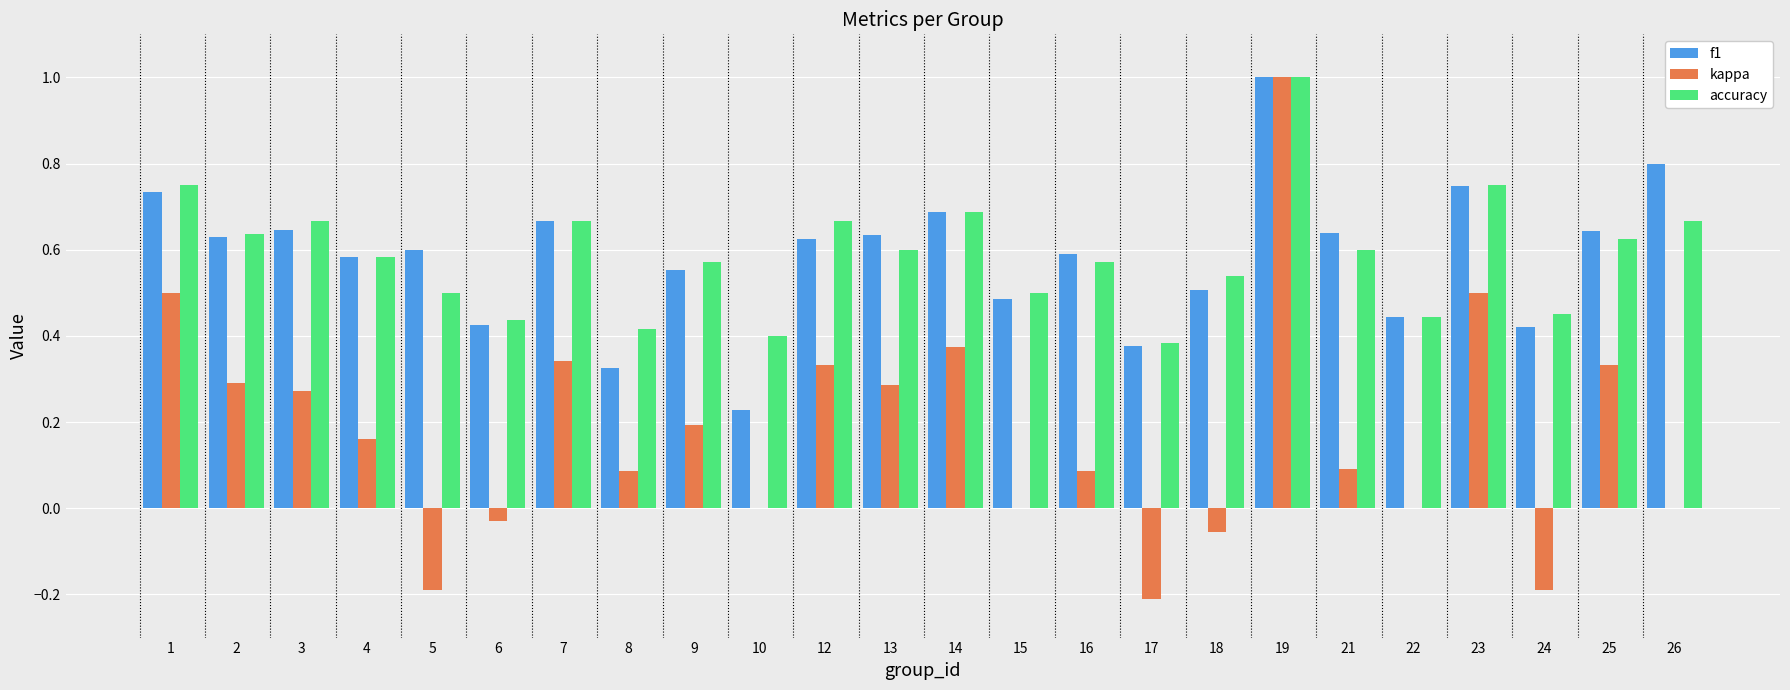

True or false: accuracy has a value of 0.2 at 2.

False